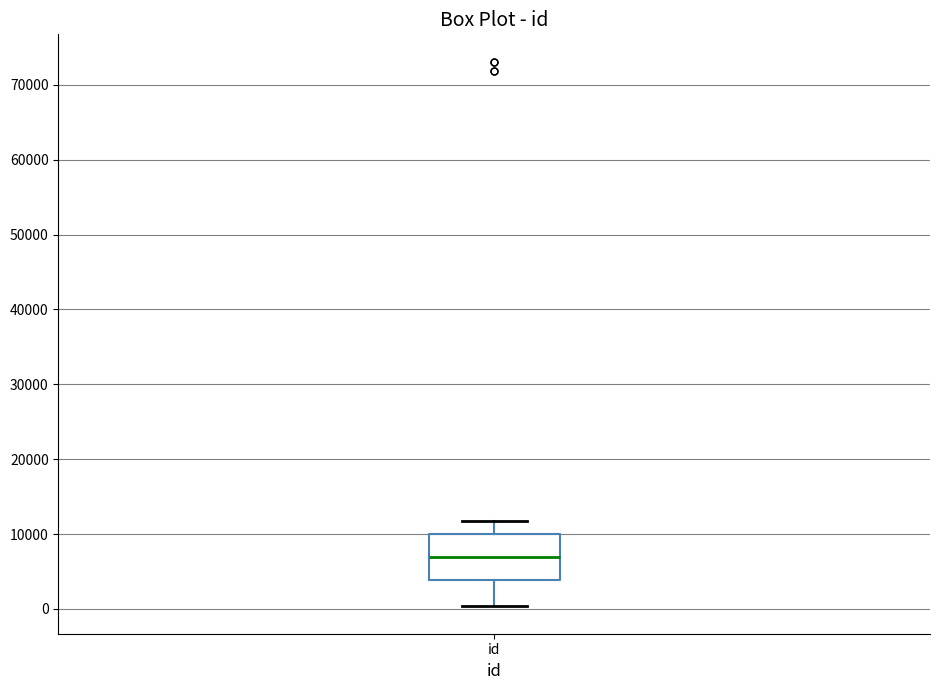

Transcribe this box plot: give where the median line is, the range the box spans, and where the two whiskers end, as read against the y-axis. The values are not printed on the chart, so give them approximately, as read against the axis.

median 7000, box 4000 to 10000, whiskers 0 to 12000